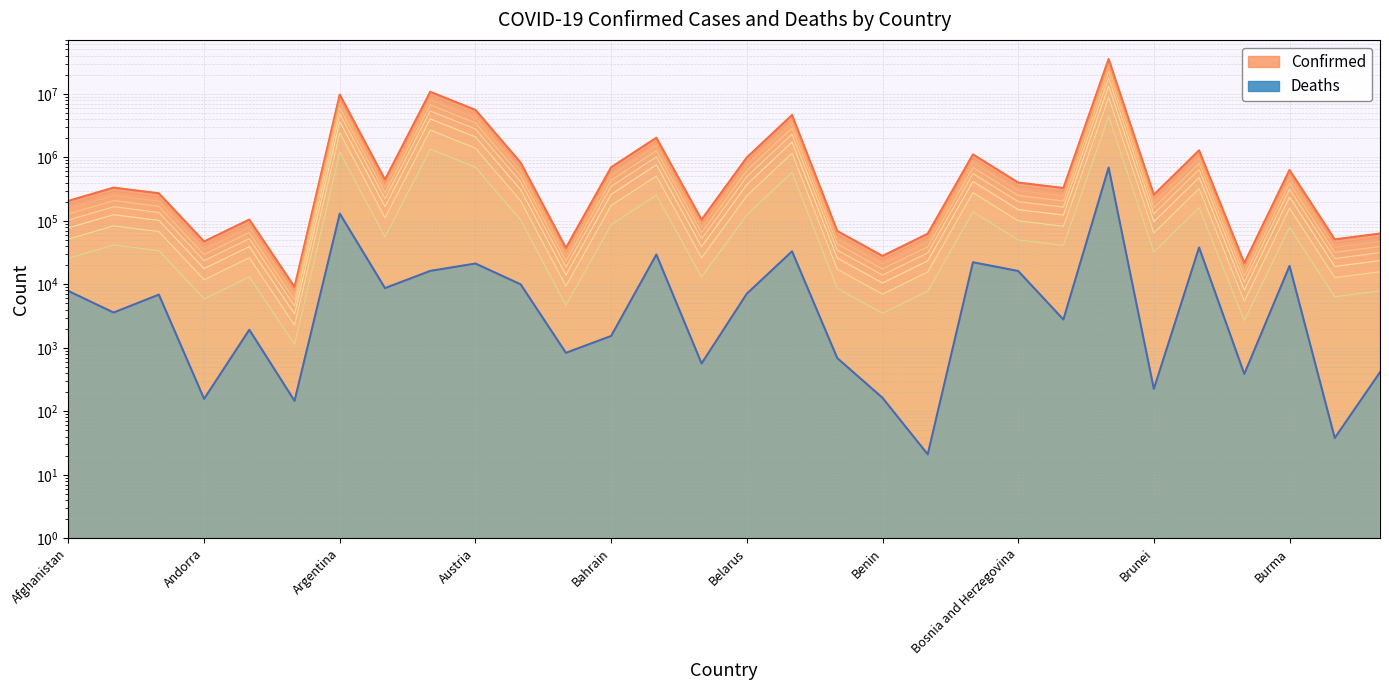

What is the sum of the Deaths values at Albania and Bahrain?

5130